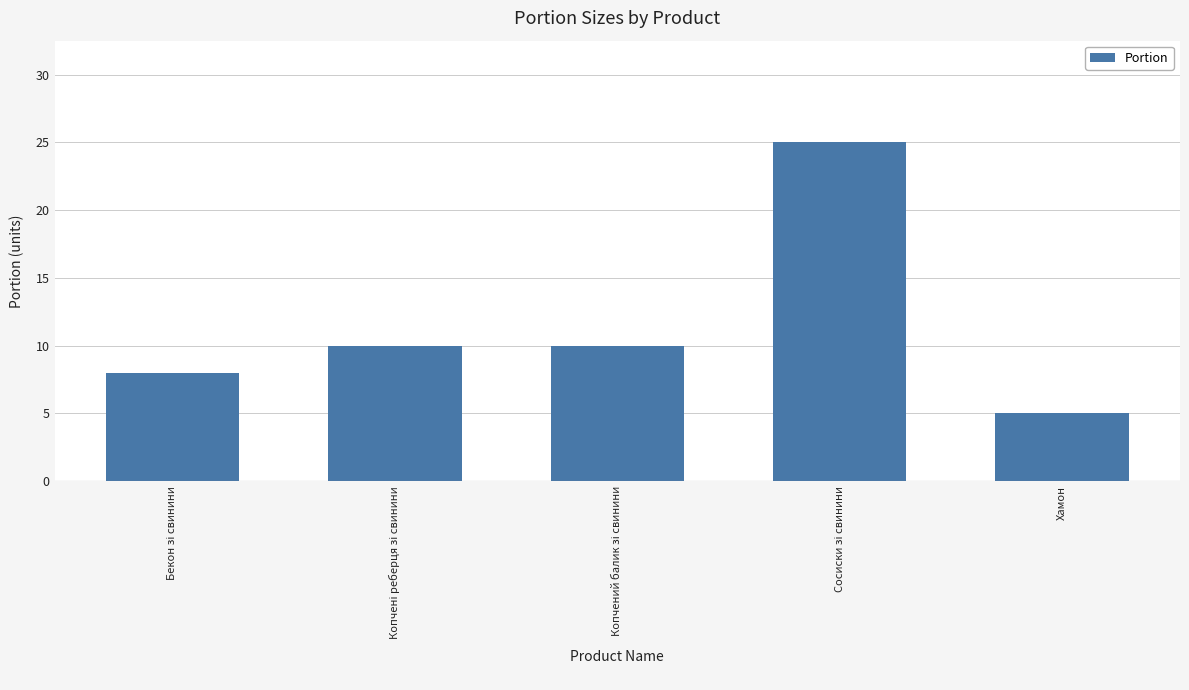

Does the chart contain stacked bars?

No